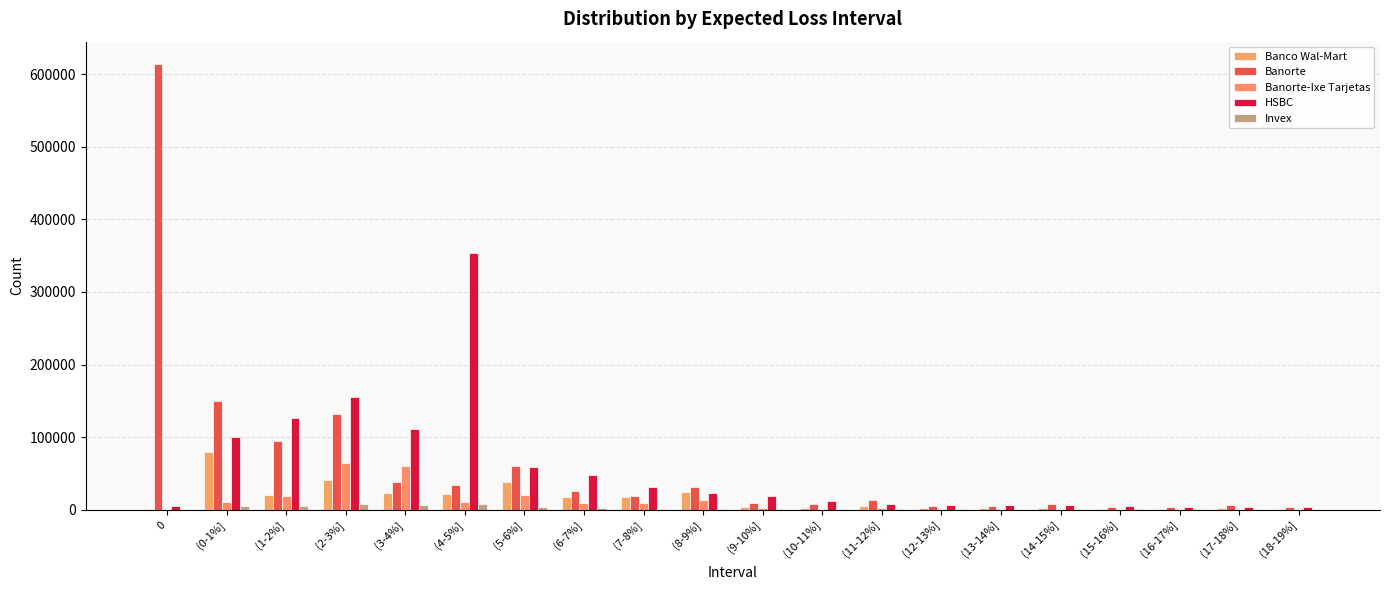

How many groups of bars are there?

20